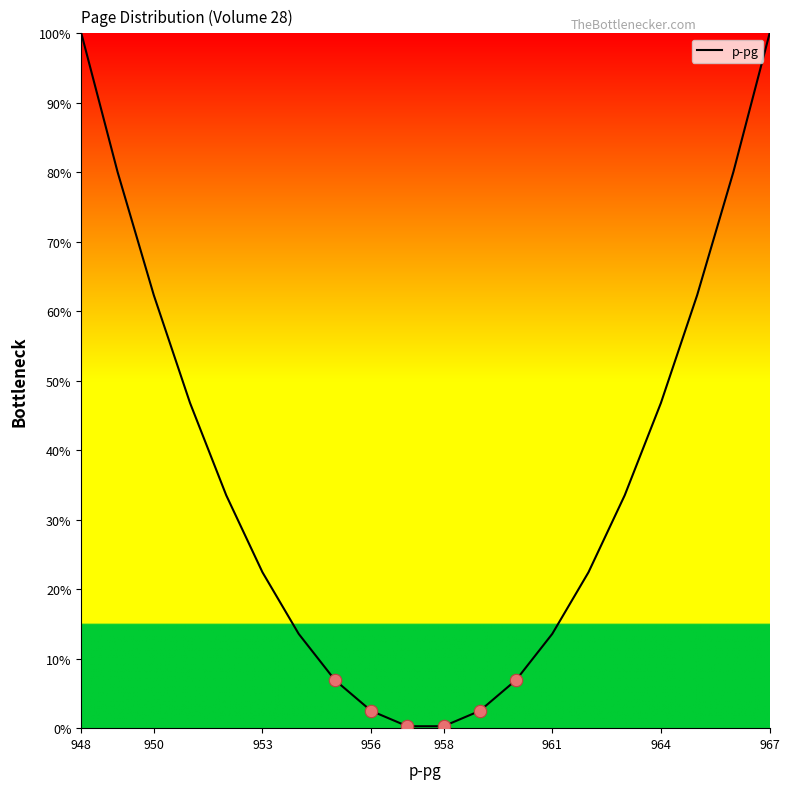

What is the greatest value displayed?

100.0